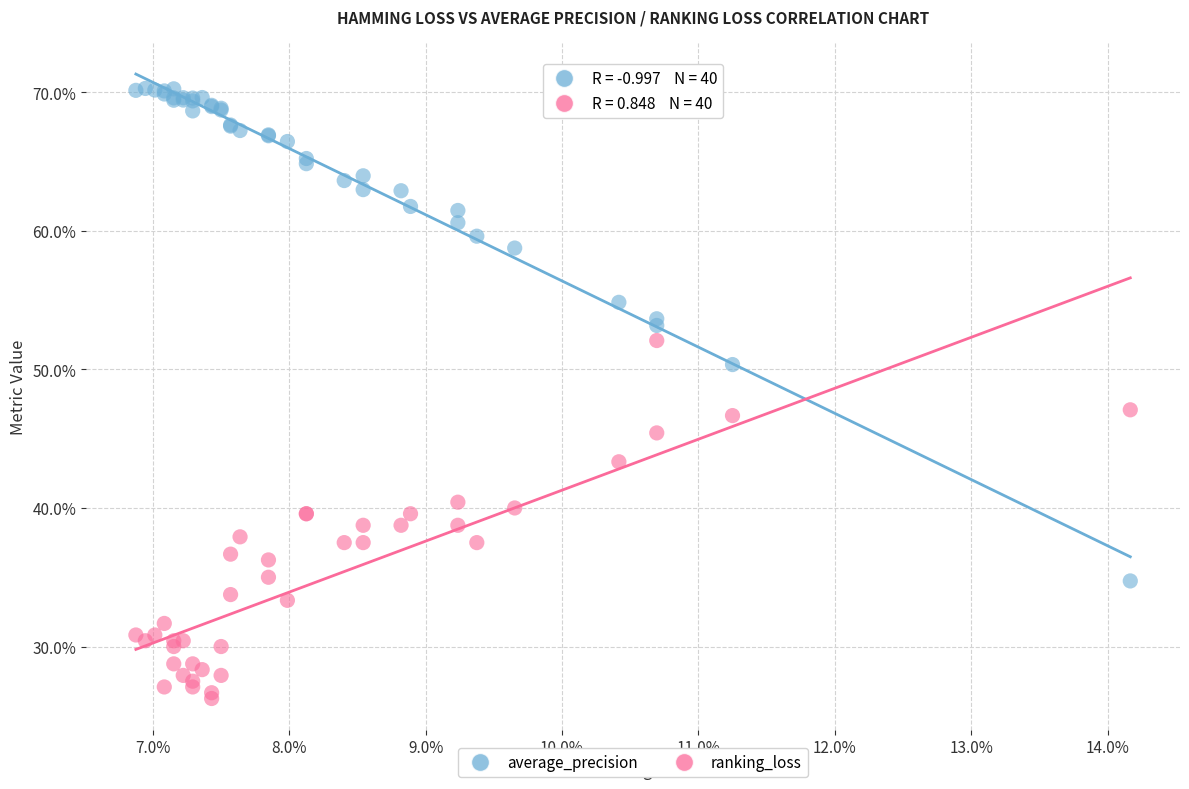

Which series reaches the minimum Y coordinate?

ranking_loss